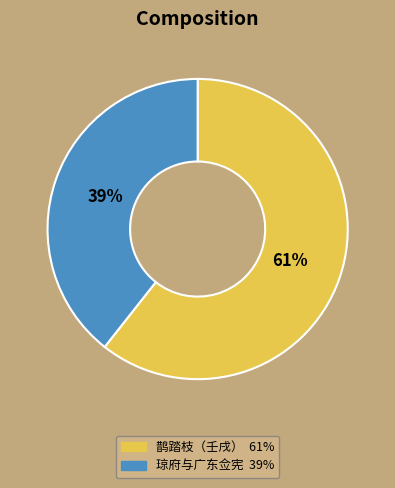

Is there a majority slice in this chart?

Yes